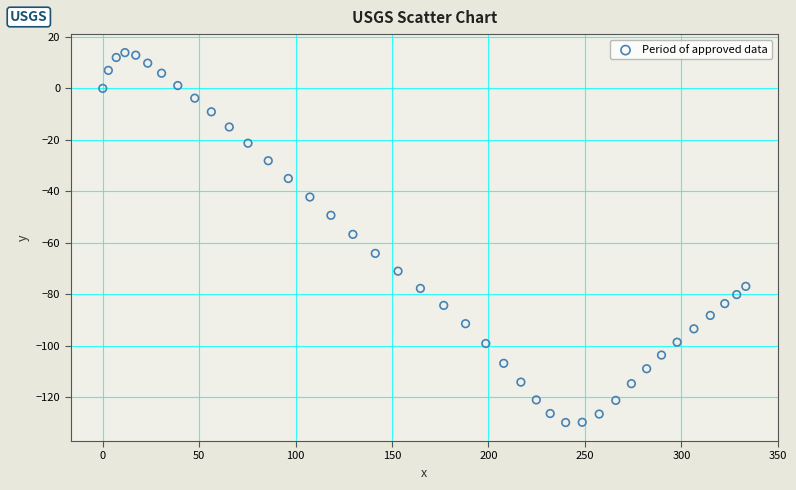

What is the range of X values (max minus min)?

333.4